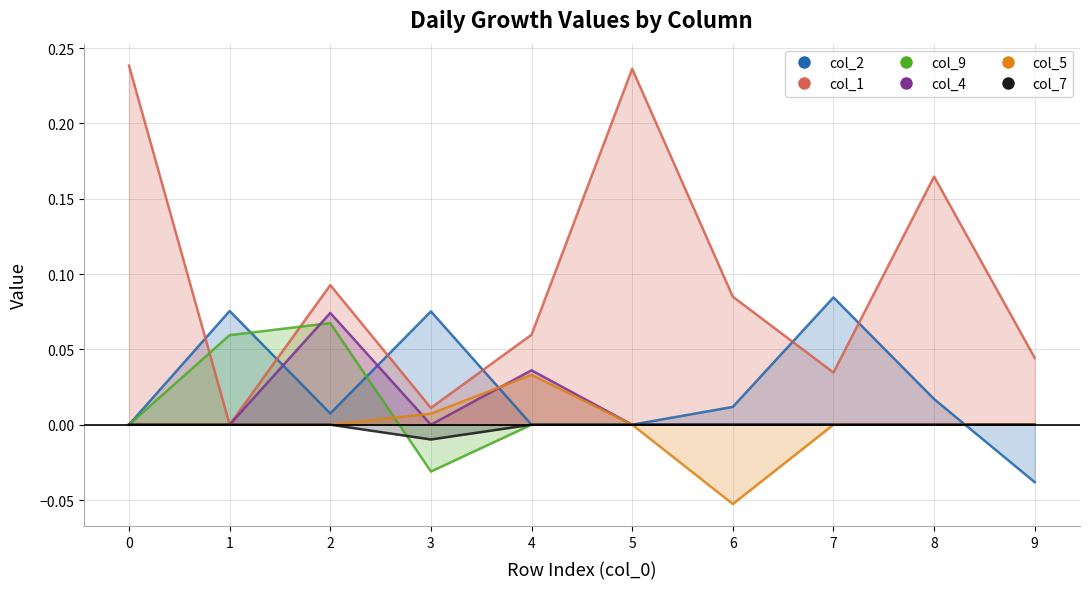

True or false: col_1 has a value of 0.1 at 4.

True